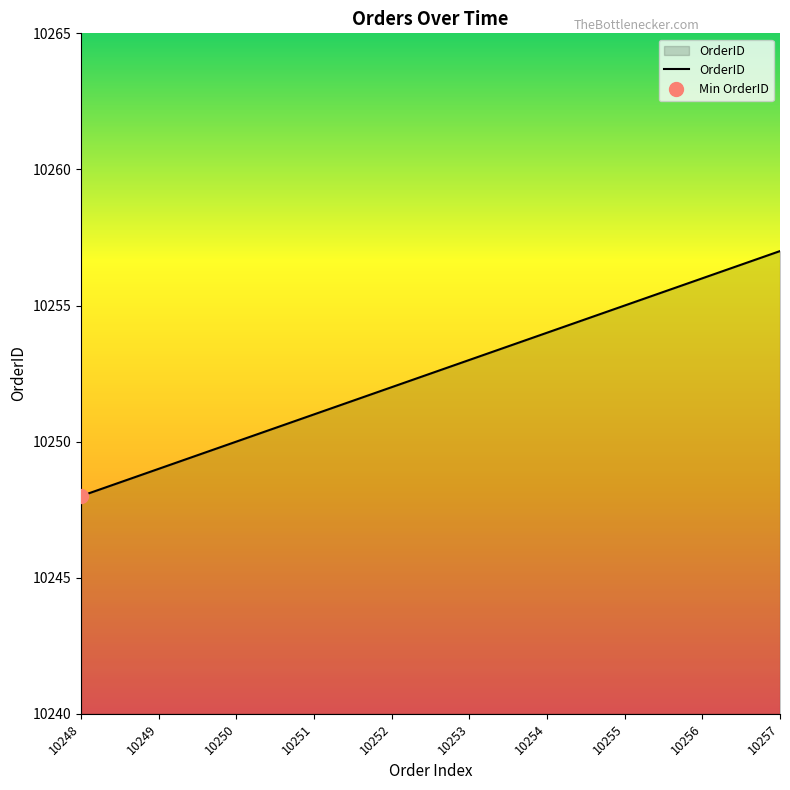

The chart shows a value of 10250 at 10250. True or false?

True